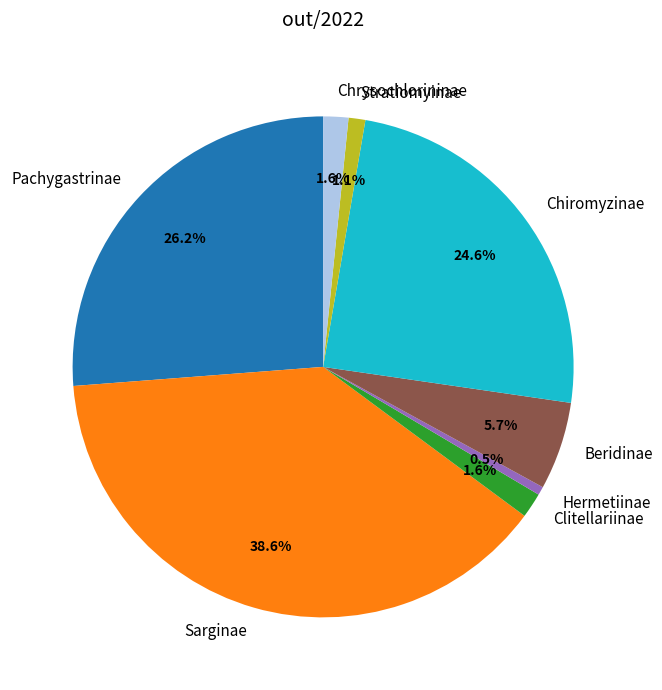

Does Sarginae represent more than half of the total?

No